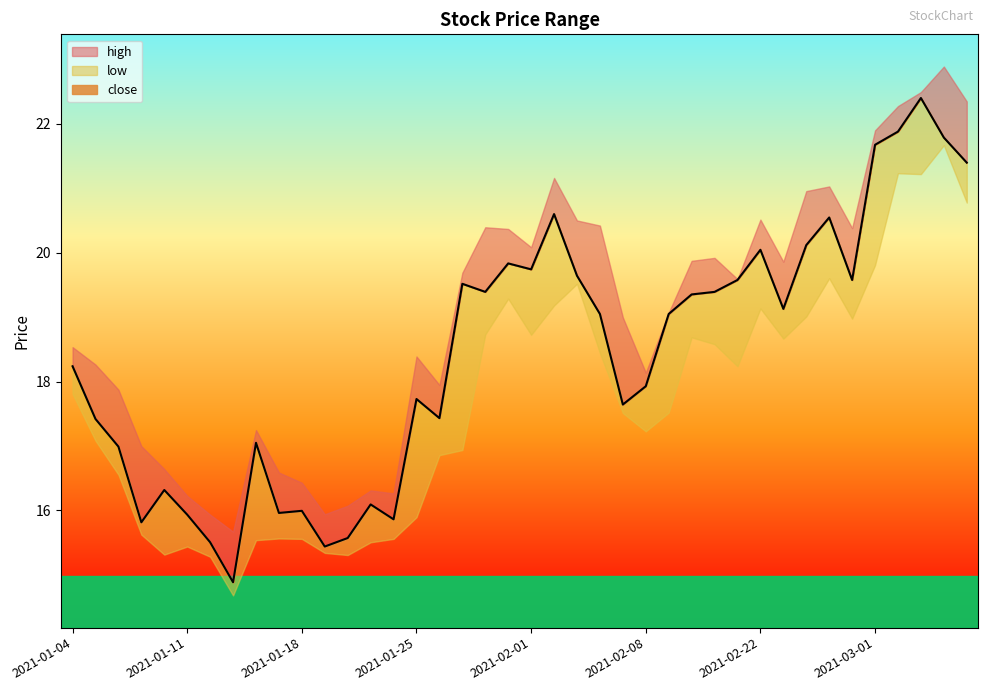

Reading right to left, transcribe all the data shown in this chart.

close: 21.4	21.8	22.4	21.9	21.7	19.6	20.5	20.1	19.1	20.0	19.6	19.4	19.4	19.0	17.9	17.6	19.0	19.6	20.6	19.7	19.8	19.4	19.5	17.4	17.7	15.9	16.1	15.6	15.4	16.0	16.0	17.1	14.9	15.5	15.9	16.3	15.8	17.0	17.4	18.2
high: 22.3	22.9	22.5	22.3	21.9	20.4	21.0	21.0	19.9	20.5	19.6	19.9	19.9	19.1	18.1	19.0	20.4	20.5	21.2	20.1	20.4	20.4	19.7	17.9	18.4	16.3	16.3	16.1	15.9	16.4	16.6	17.2	15.7	15.9	16.2	16.6	17.0	17.9	18.3	18.5
low: 20.8	21.7	21.2	21.2	19.8	19.0	19.6	19.0	18.7	19.1	18.2	18.6	18.7	17.5	17.2	17.5	18.4	19.5	19.2	18.7	19.3	18.7	16.9	16.9	15.9	15.6	15.5	15.3	15.3	15.6	15.6	15.5	14.7	15.3	15.4	15.3	15.6	16.6	17.1	17.8